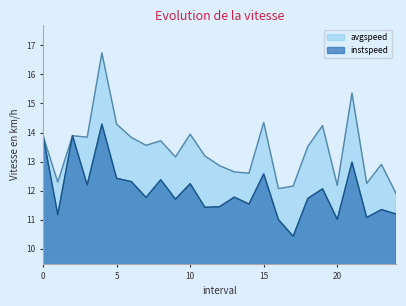

True or false: avgspeed and instspeed intersect in this chart.

False